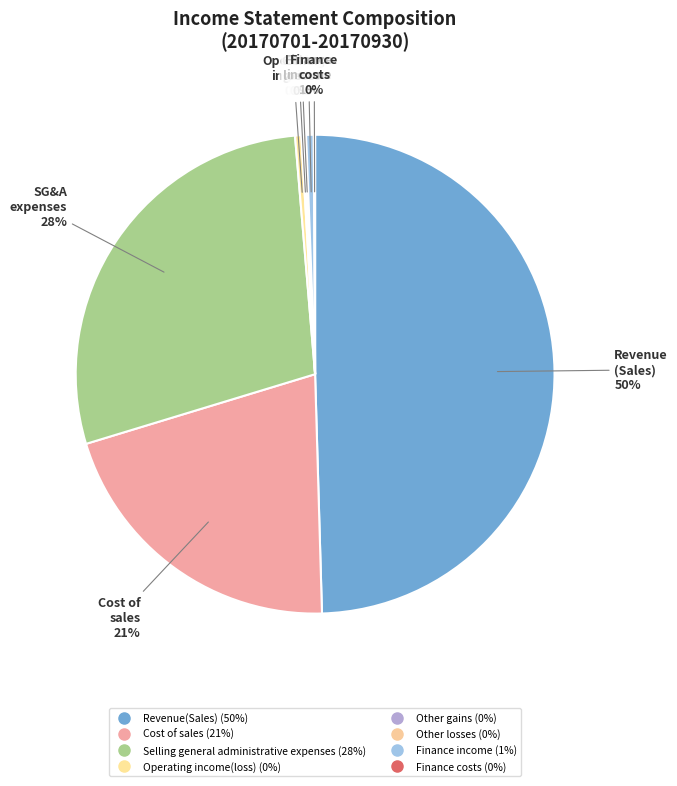

True or false: Finance income accounts for 1% of the total.

True